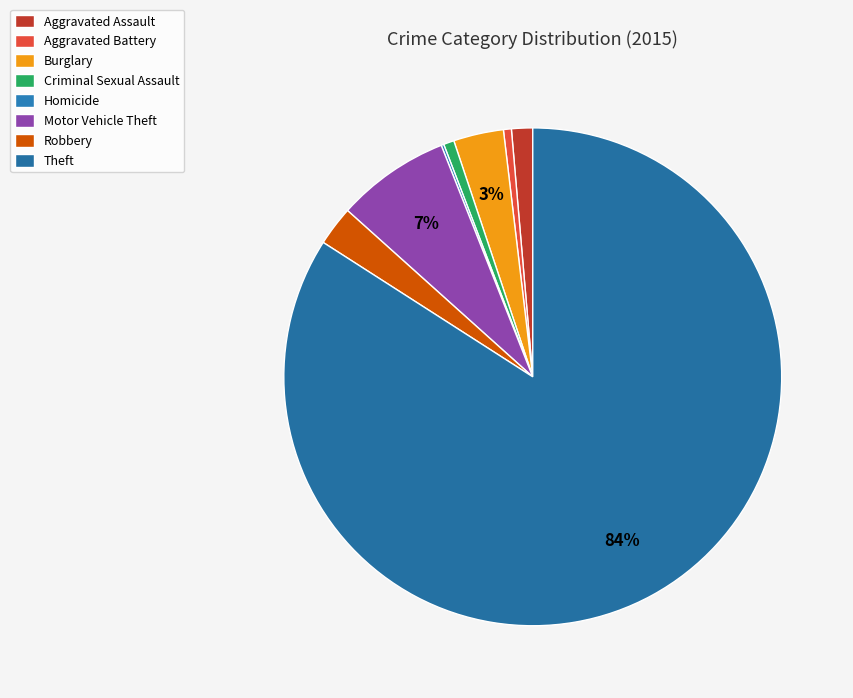

How many slices are in this pie chart?

8